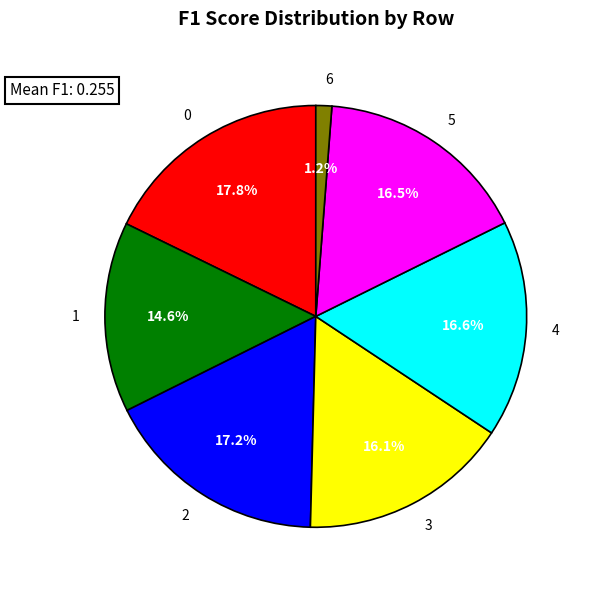

To the nearest percent, what is the difference between the 3 and 1 slice percentages?

1%